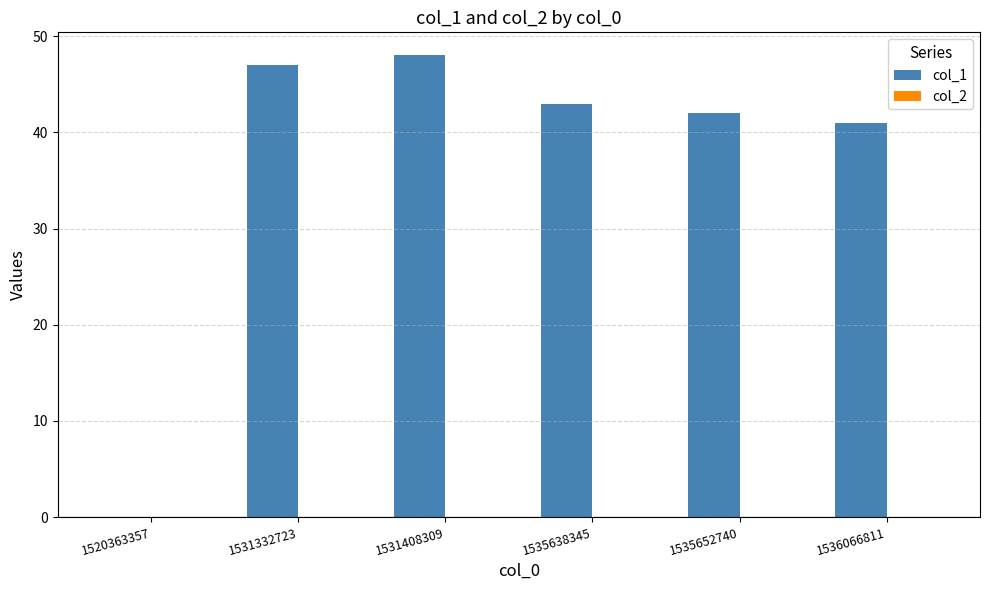

The chart shows a value of 17 at 1535652740. True or false?

False